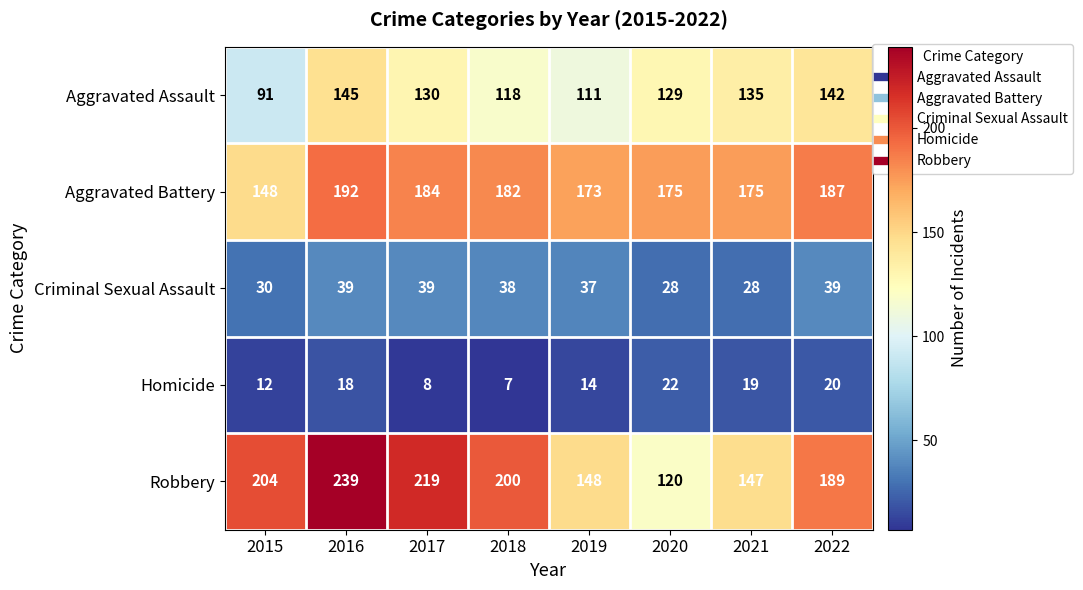

At which category does the chart reach its minimum across all series?

2018